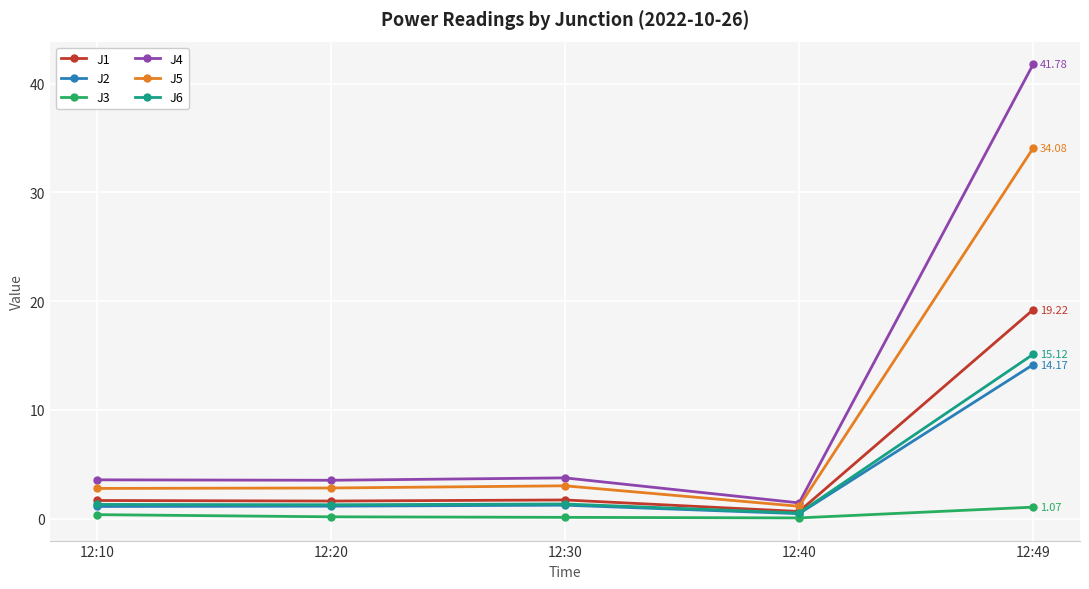

True or false: J1 has more than 1 interior local peaks.

False